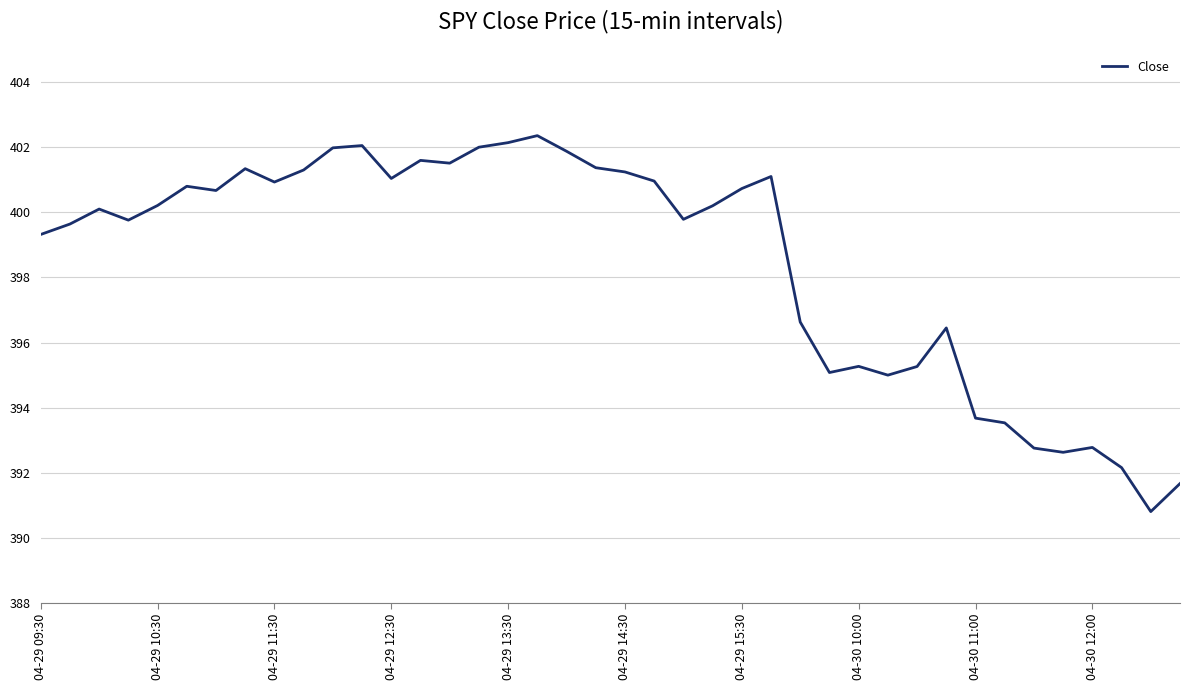

What is the difference between the maximum and minimum values?

11.5